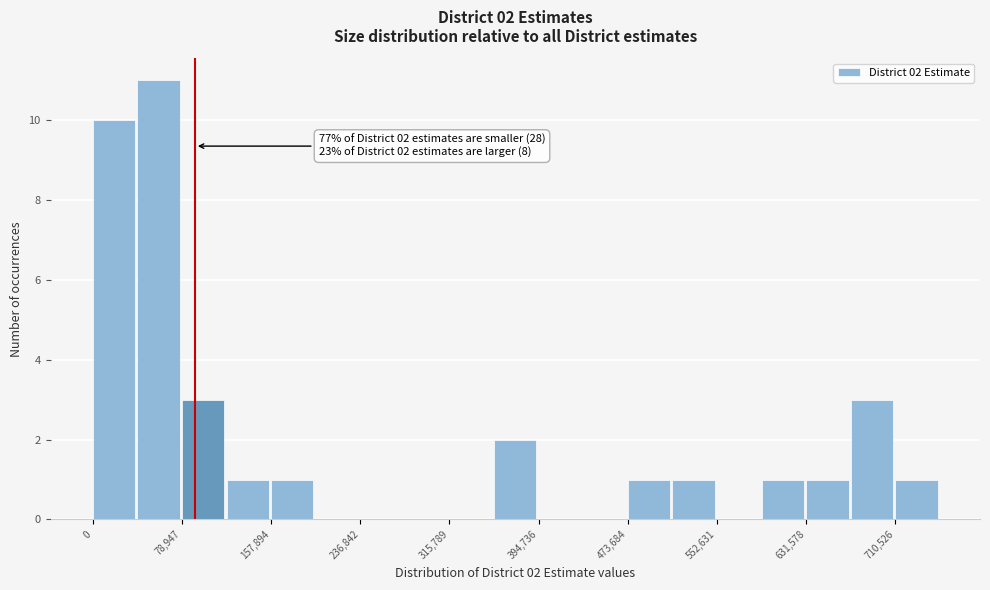

Around what value on the x-axis is the tallest bar? Give the approximate position of its centre, as read against the axis.

60000